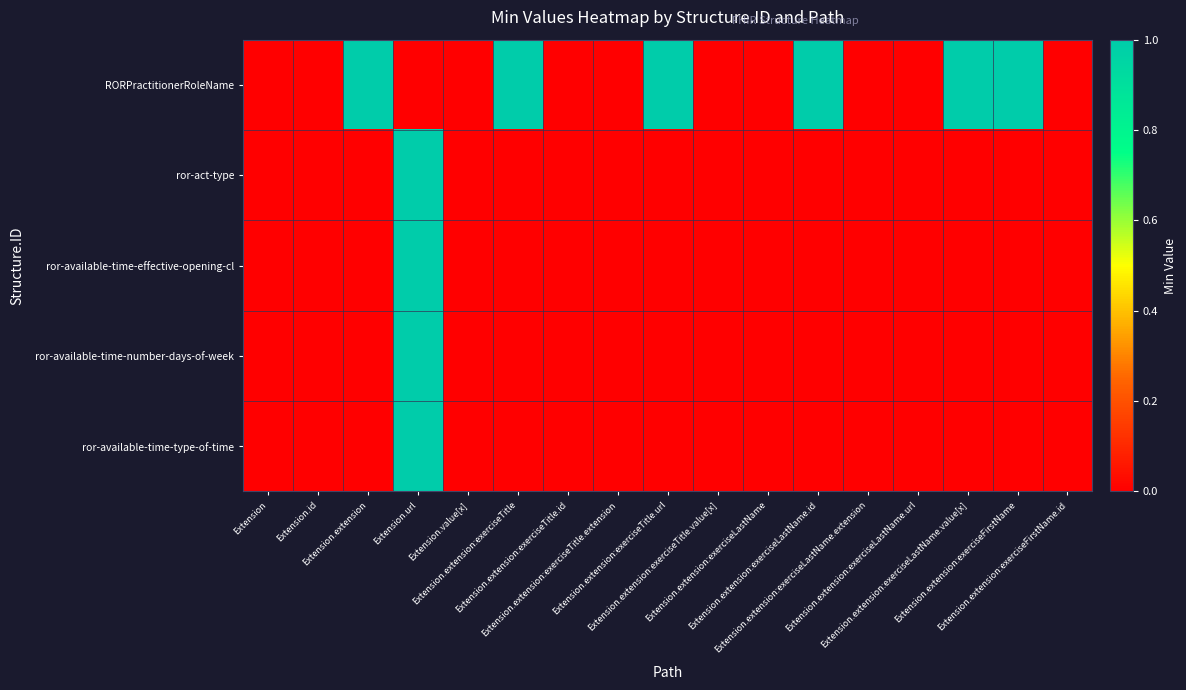

Which category has the highest value across all series?

Extension.extension